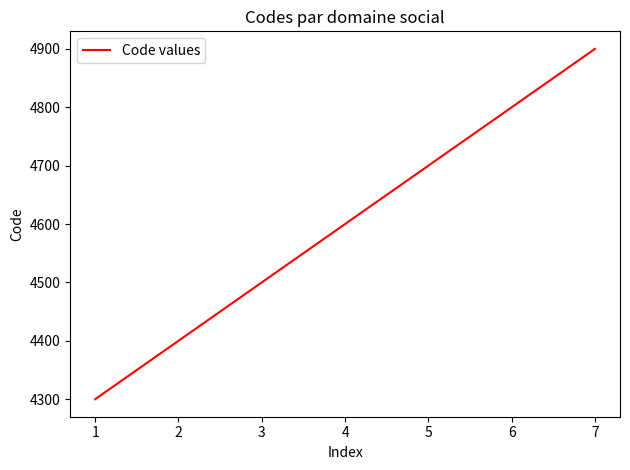

What is the difference between the maximum and minimum values?

600